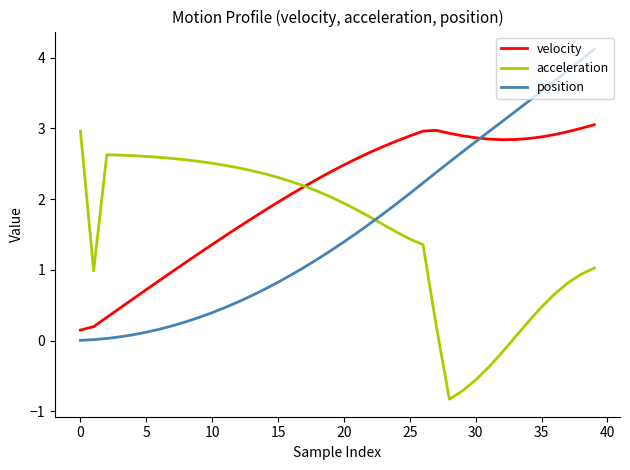

How many times do position and velocity cross each other?

1